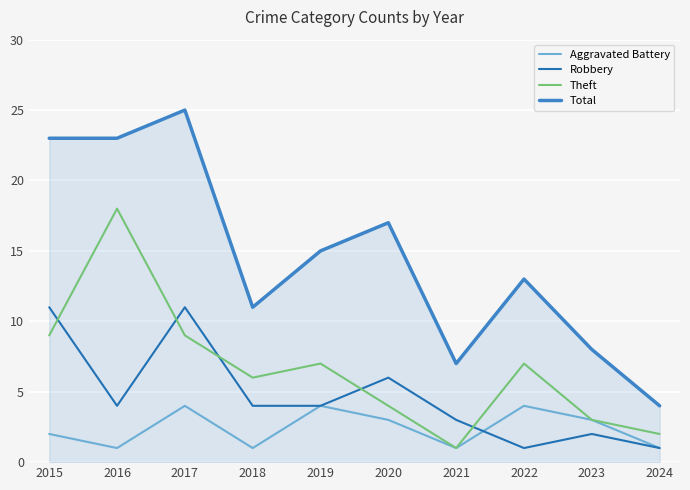

Which series changed the most between 2018 and 2020?

Total